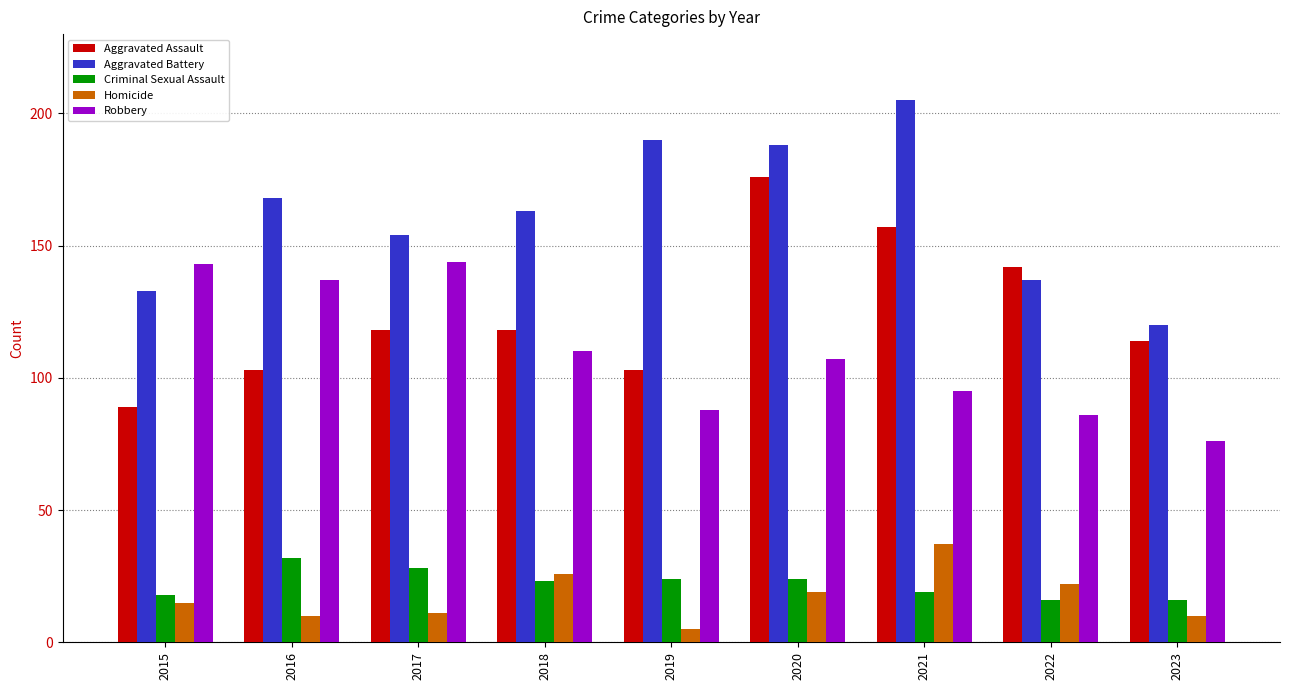

What is the difference between the highest and lowest values at 2021?

186